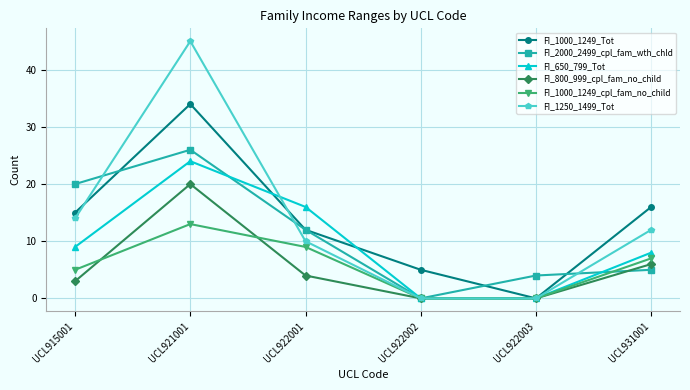

What are all the series names shown in the legend?

FI_1000_1249_Tot, FI_2000_2499_cpl_fam_wth_chld, FI_650_799_Tot, FI_800_999_cpl_fam_no_child, FI_1000_1249_cpl_fam_no_child, FI_1250_1499_Tot